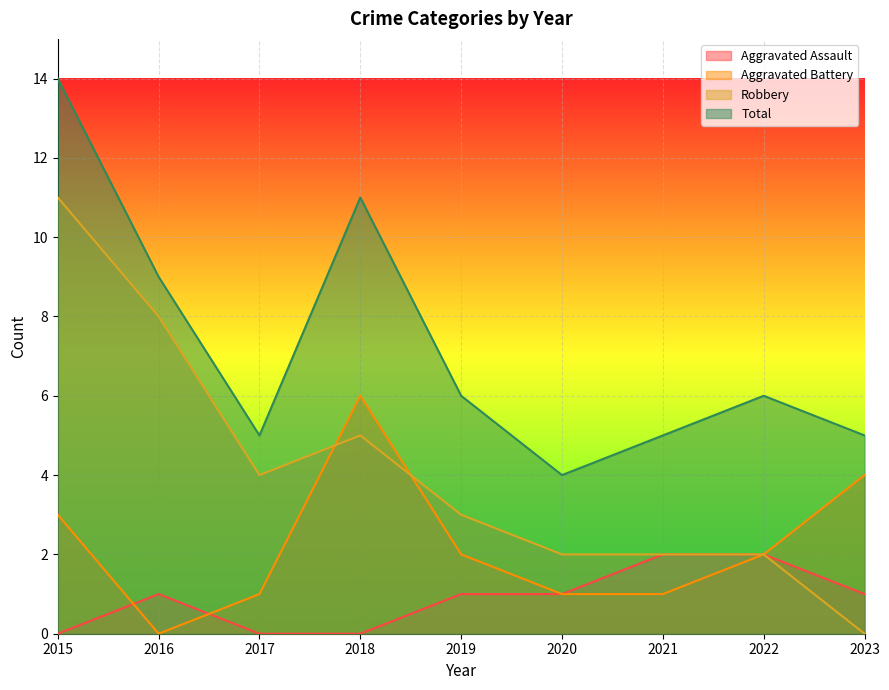

What is the average value of the Aggravated Assault series?

1